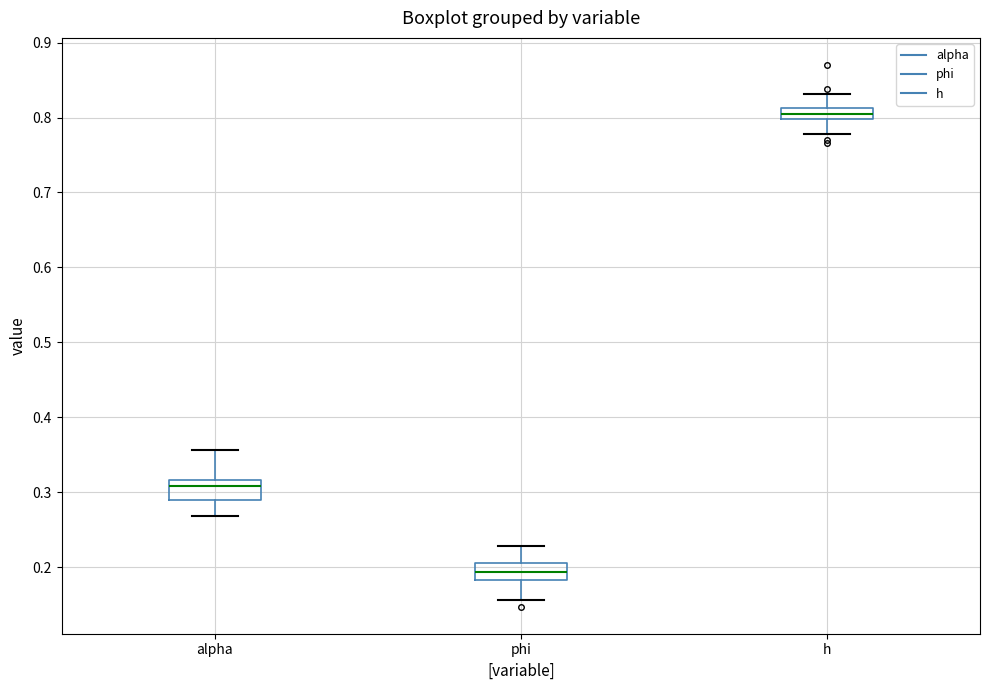

Reading left to right, read every box against the y-axis: the position of its median line, the range the box covers, and the ends of its whiskers. The values are not printed on the chart, so give them approximately, as read against the axis.

alpha: median 0.31, box 0.29 to 0.32, whiskers 0.27 to 0.36
phi: median 0.19, box 0.18 to 0.21, whiskers 0.16 to 0.23
h: median 0.81 (inside the box), box 0.80 to 0.81, whiskers 0.78 to 0.83